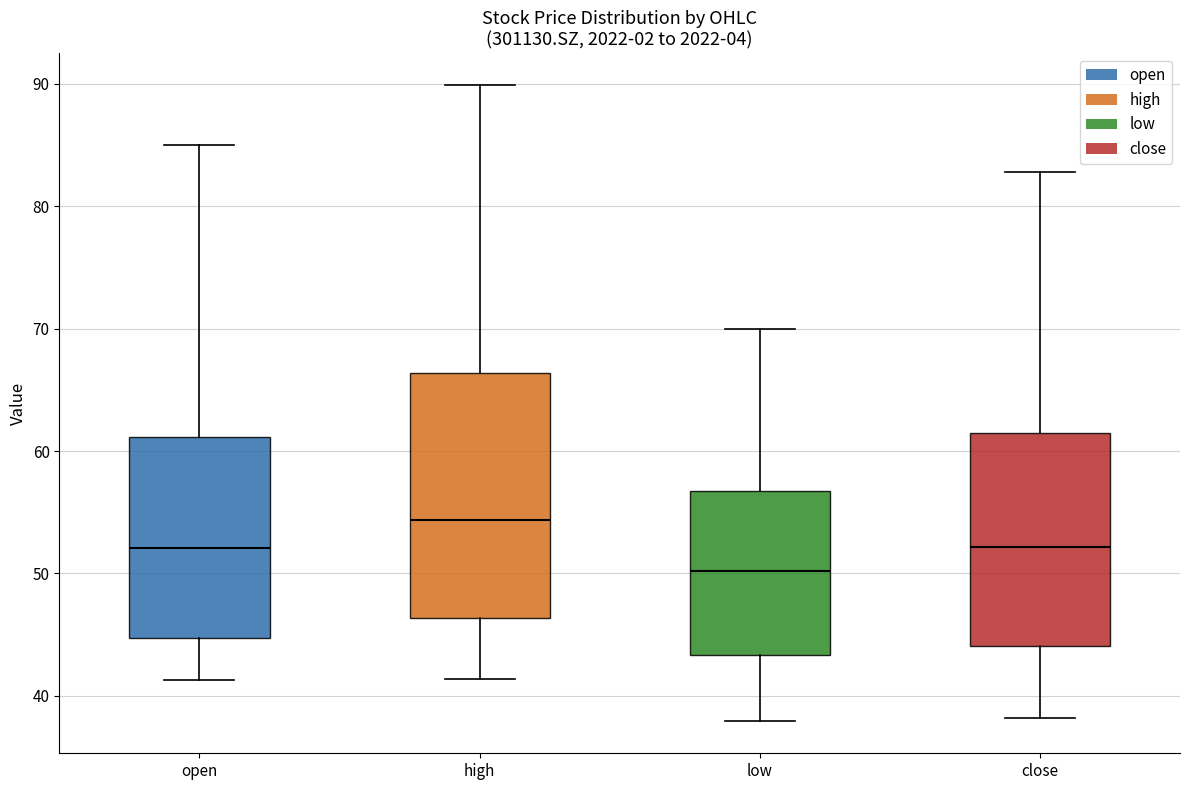

Where does the lower whisker of the box for close end on the y-axis? The values are not printed on the chart, so give them approximately, as read against the axis.

38